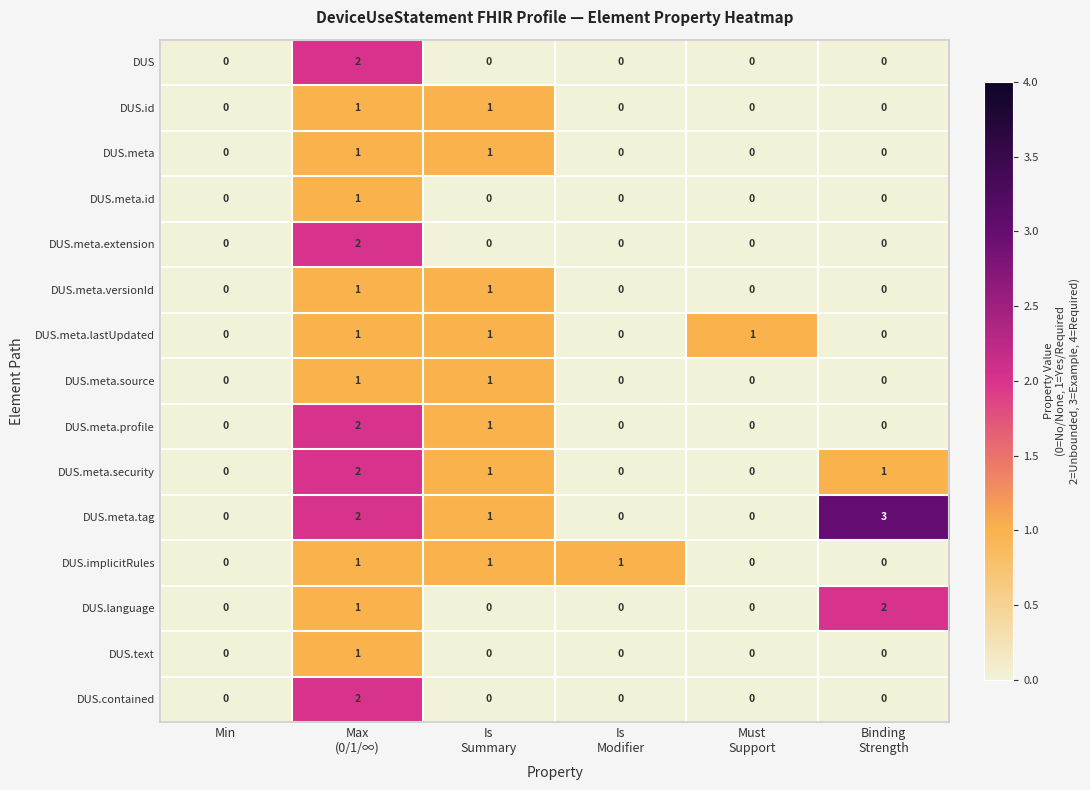

What is the total value across all series at Max
(0/1/∞)?

21